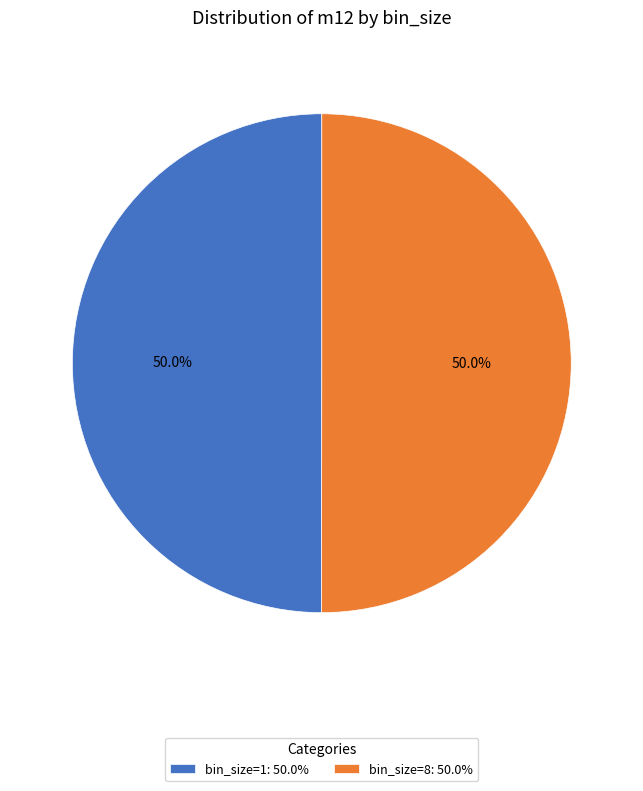

Combined, do bin_size=8: 50.0% and bin_size=1: 50.0% account for over 50%?

Yes